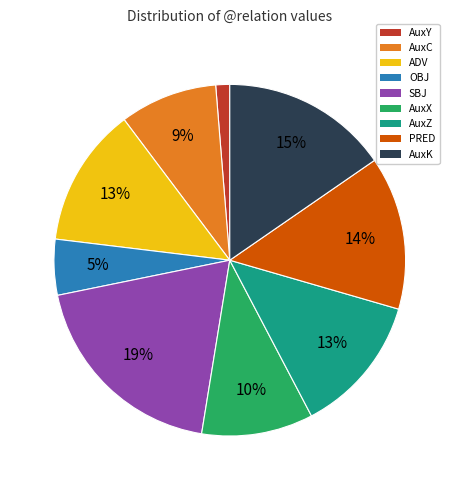

Is there a majority slice in this chart?

No